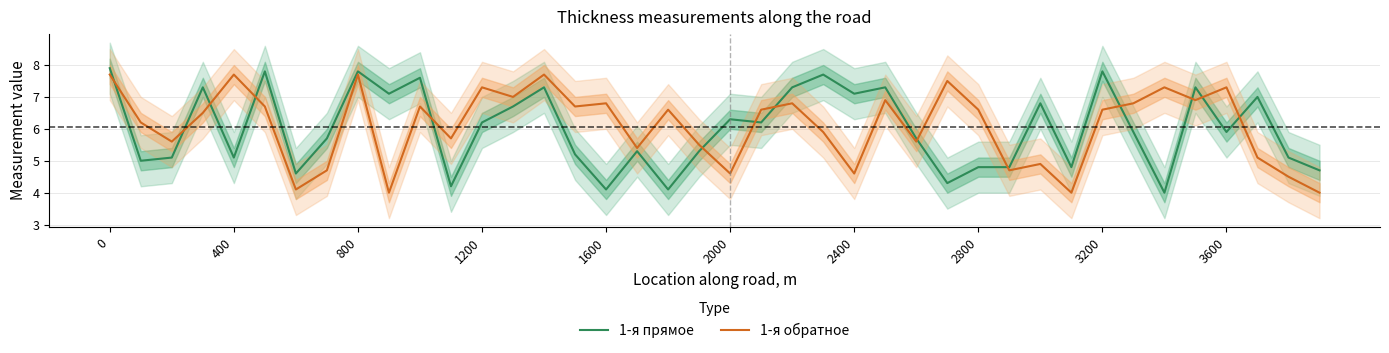

After their last crossing, which series has the higher values: 1-я прямое or 1-я обратное?

1-я прямое